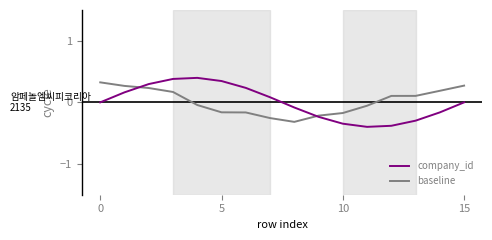

What is the maximum value shown in the chart?

0.4